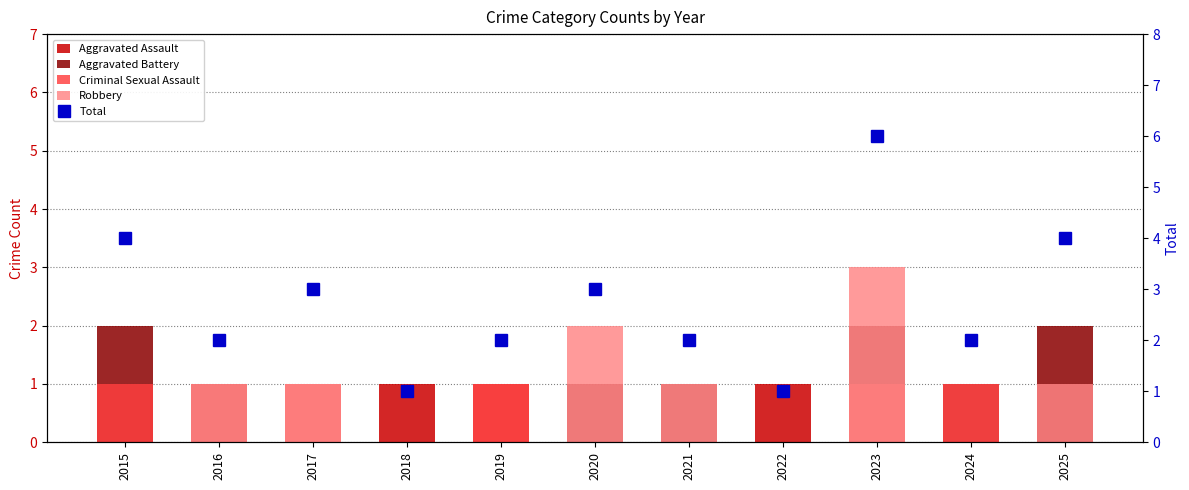

Reading right to left, list all the values displayed in this chart.

Aggravated Assault: 2025=1	2024=0	2023=0	2022=1	2021=0	2020=0	2019=1	2018=1	2017=1	2016=1	2015=1
Aggravated Battery: 2025=2	2024=1	2023=2	2022=0	2021=1	2020=1	2019=0	2018=0	2017=0	2016=0	2015=2
Criminal Sexual Assault: 2025=0	2024=1	2023=1	2022=0	2021=0	2020=0	2019=1	2018=0	2017=1	2016=0	2015=1
Robbery: 2025=1	2024=0	2023=3	2022=0	2021=1	2020=2	2019=0	2018=0	2017=1	2016=1	2015=0
Total: 2025=4	2024=2	2023=6	2022=1	2021=2	2020=3	2019=2	2018=1	2017=3	2016=2	2015=4